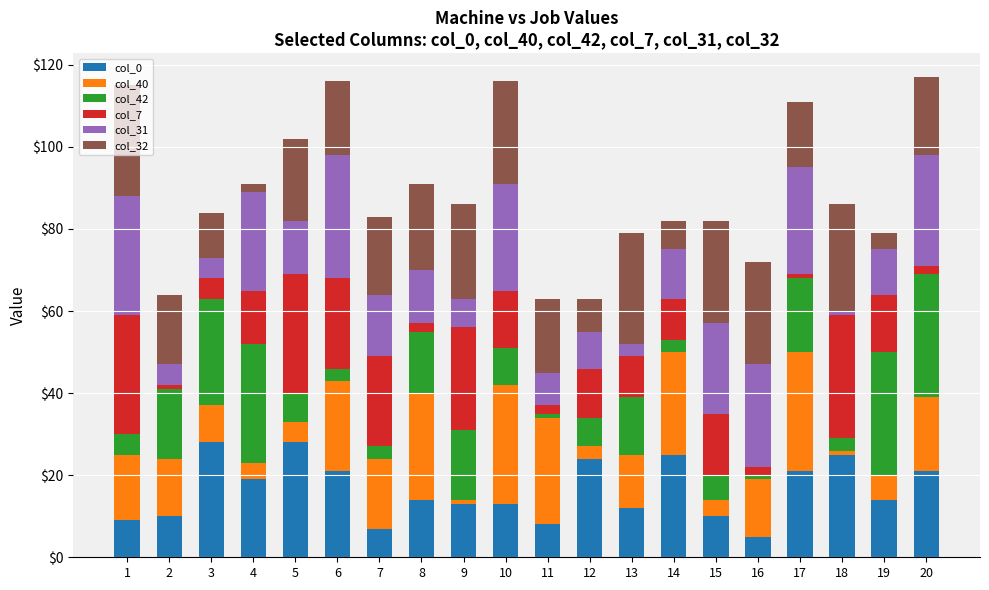

What are all the series names shown in the legend?

col_0, col_40, col_42, col_7, col_31, col_32